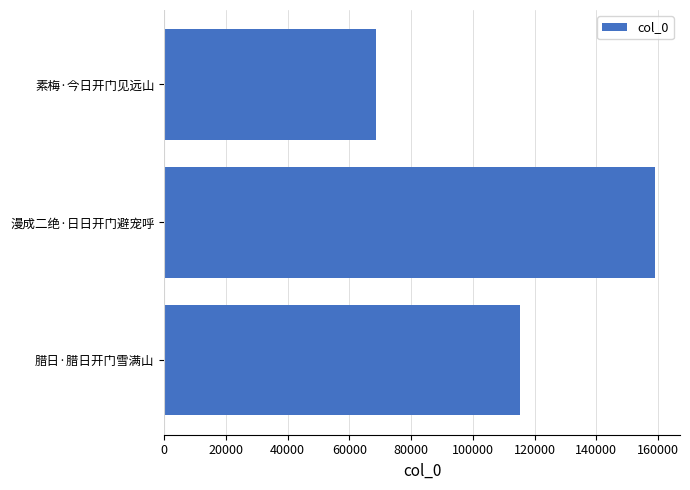

Approximately how many times larger is the value at 漫成二绝·日日开门避宠呼 compared to 腊日·腊日开门雪满山?

1.4